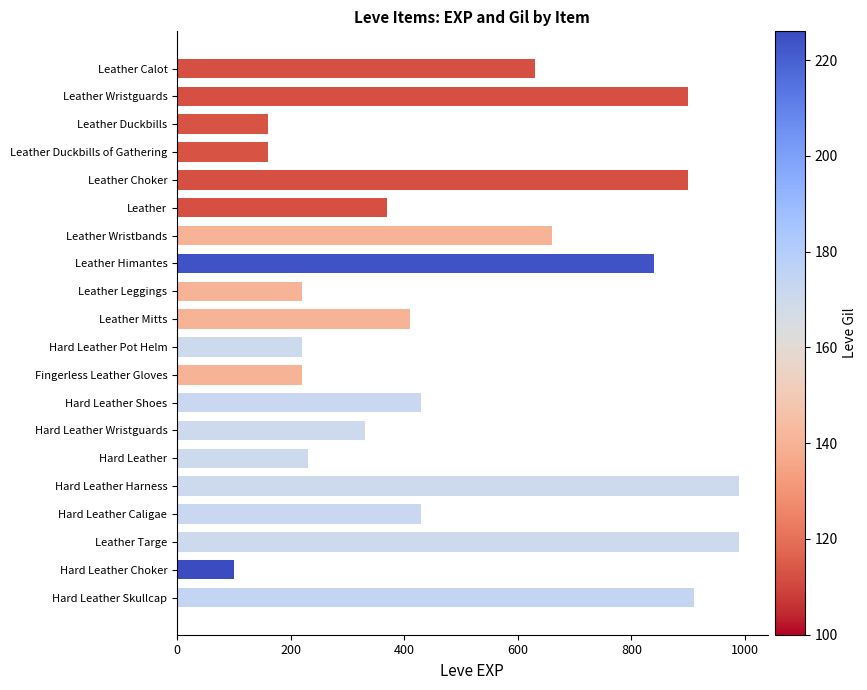

Between Fingerless Leather Gloves and Hard Leather Skullcap, which is larger?

Hard Leather Skullcap